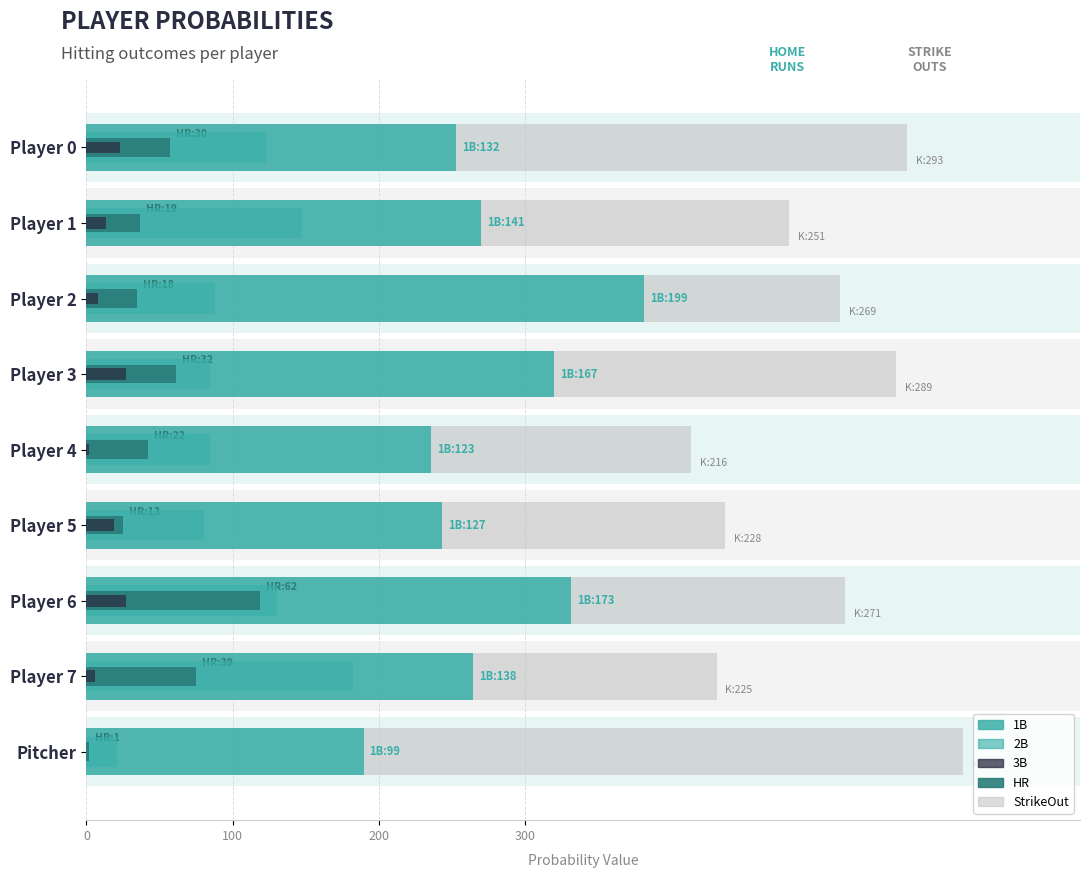

What is the label of the 5th bar from the left?

4